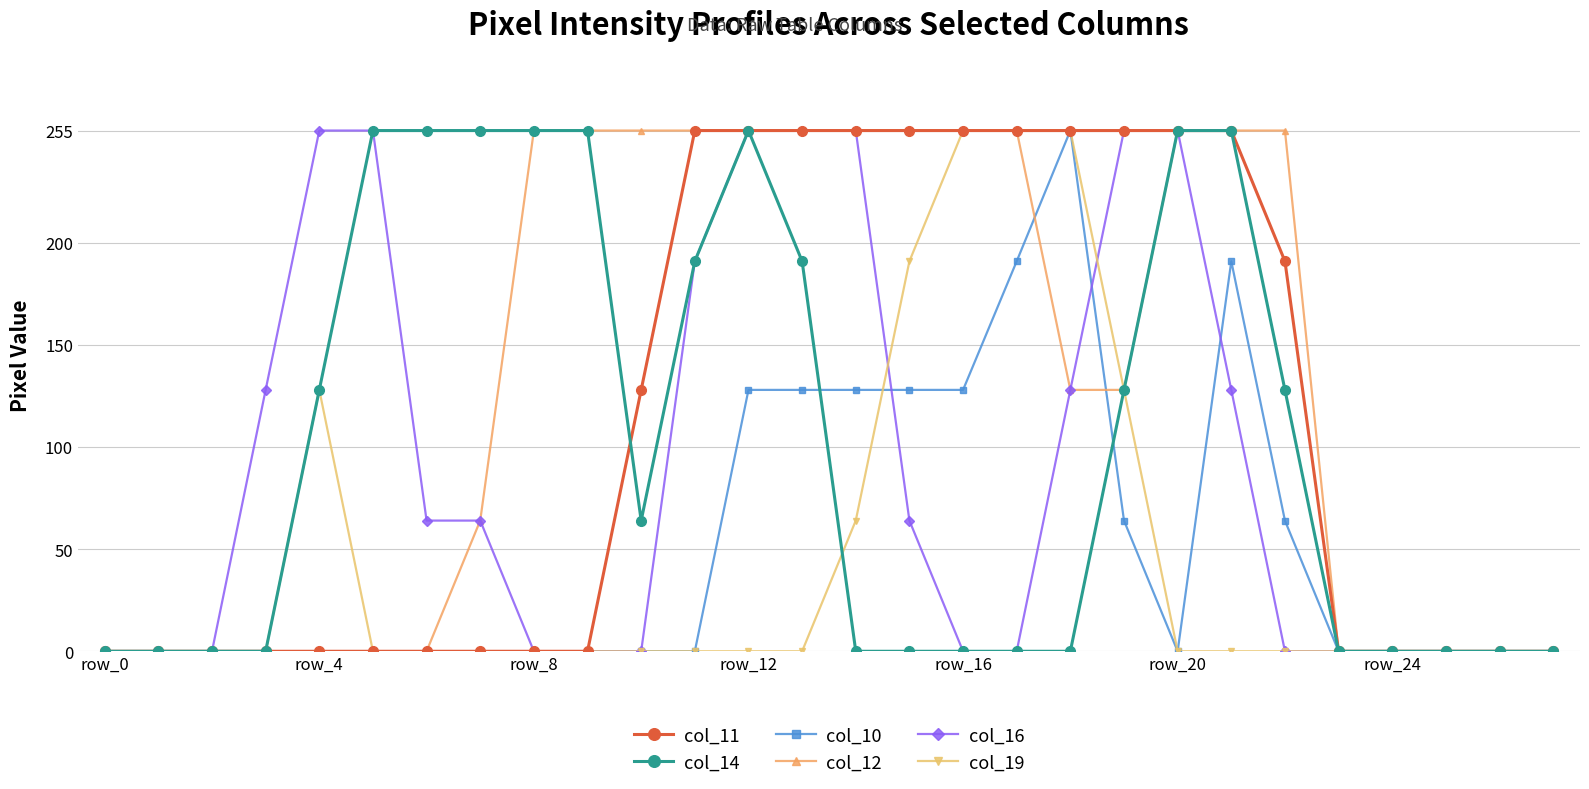

Which series has the largest total across all categories?

col_12